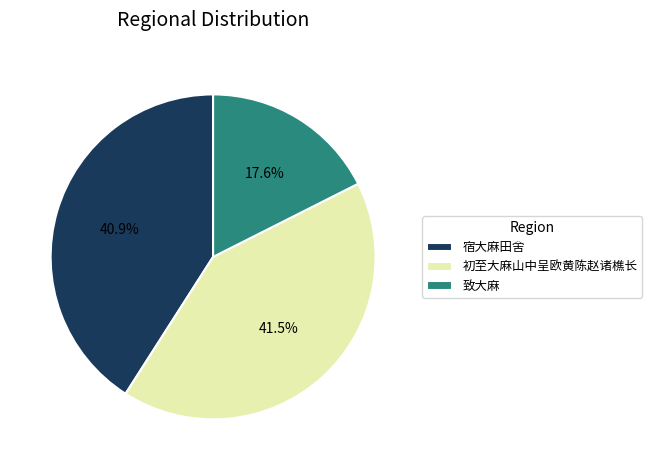

To the nearest percent, what is the average slice percentage?

33%